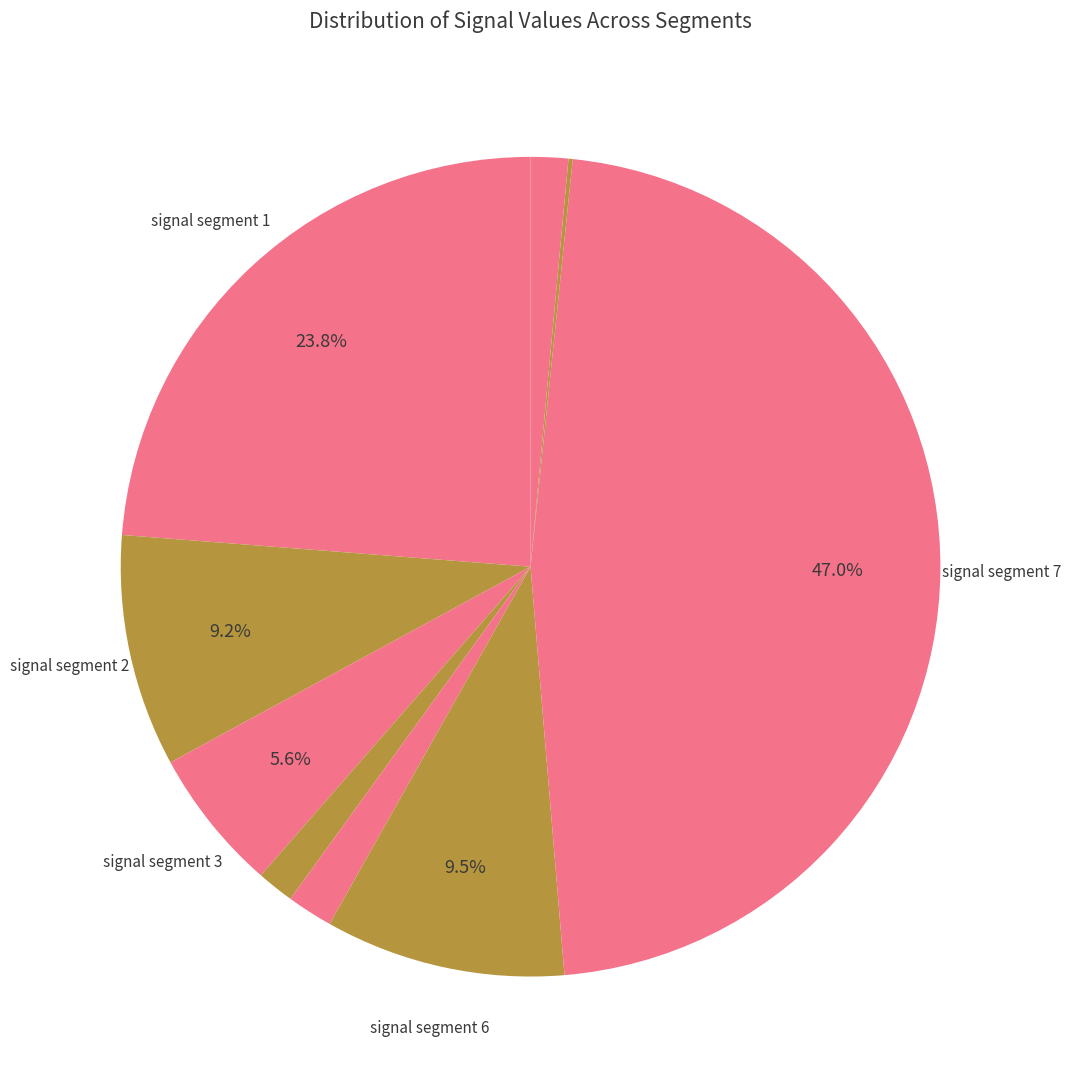

How many slices are in this pie chart?

9